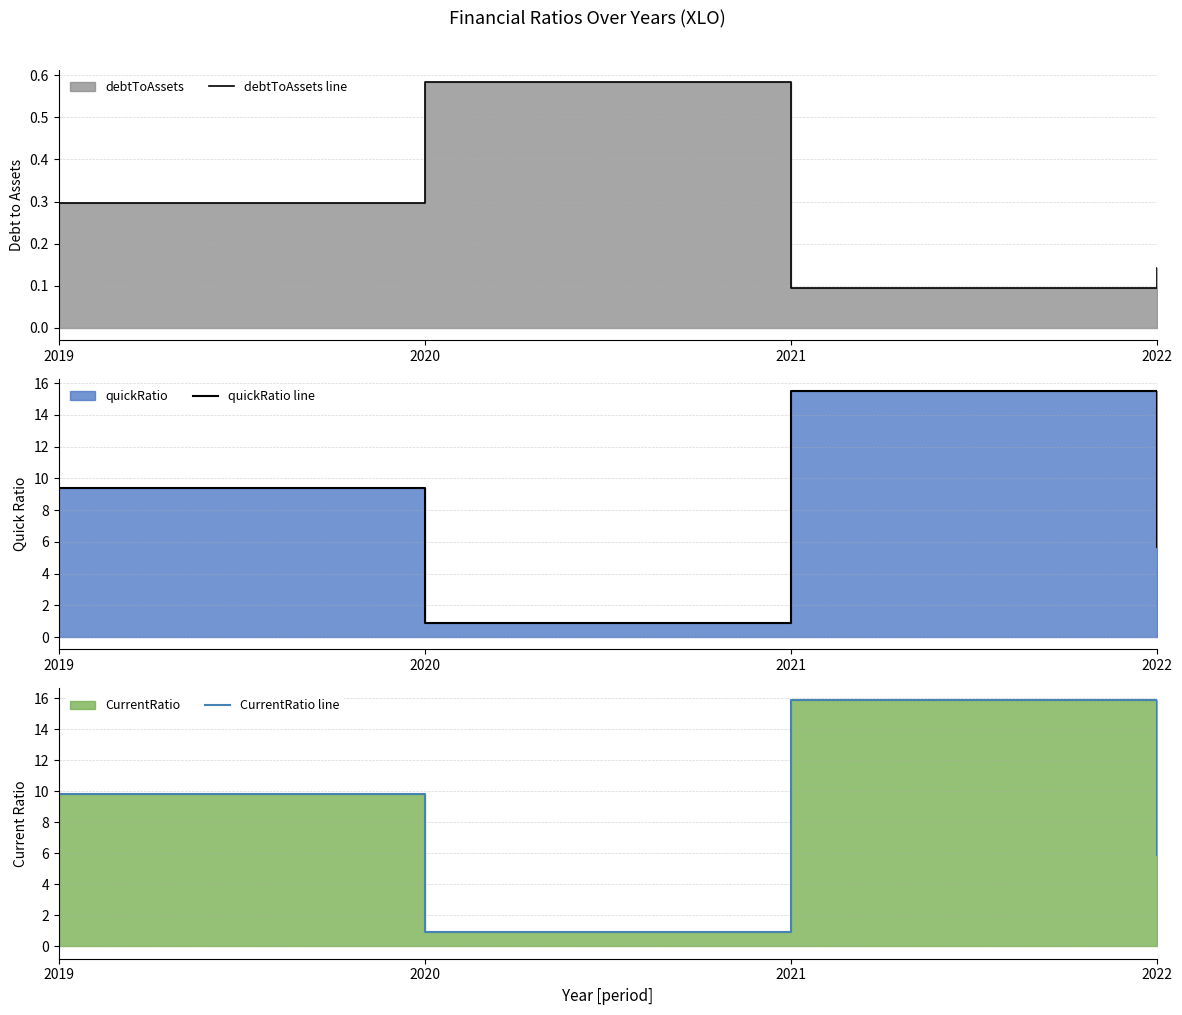

What is the maximum value for CurrentRatio line?

15.8